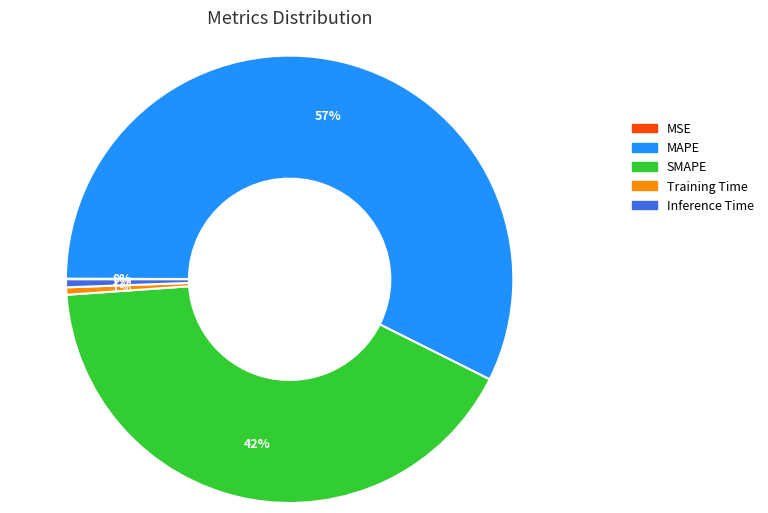

Is Training Time the majority of the pie?

No